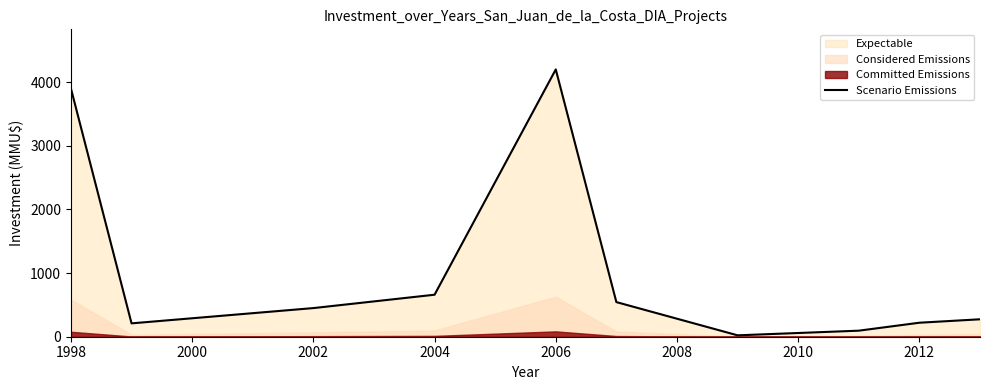

Count the number of values greater than 450.

4